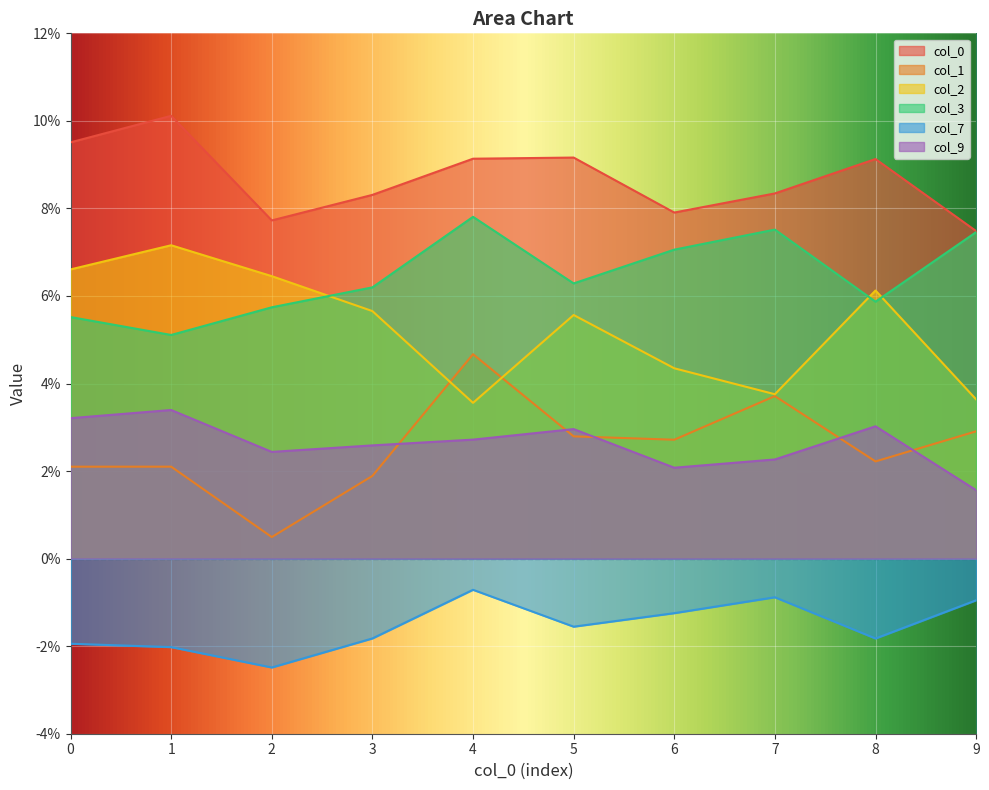

True or false: 1 and 7 intersect in this chart.

False